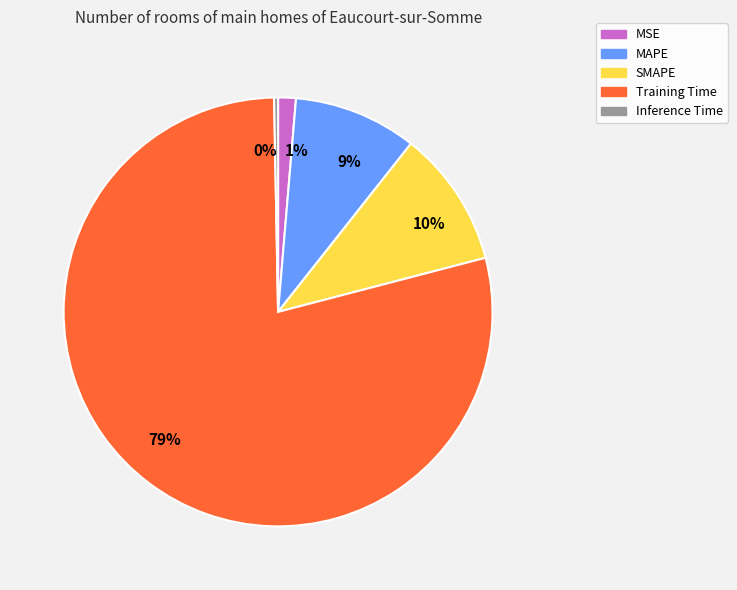

Count the number of slices in the pie.

5